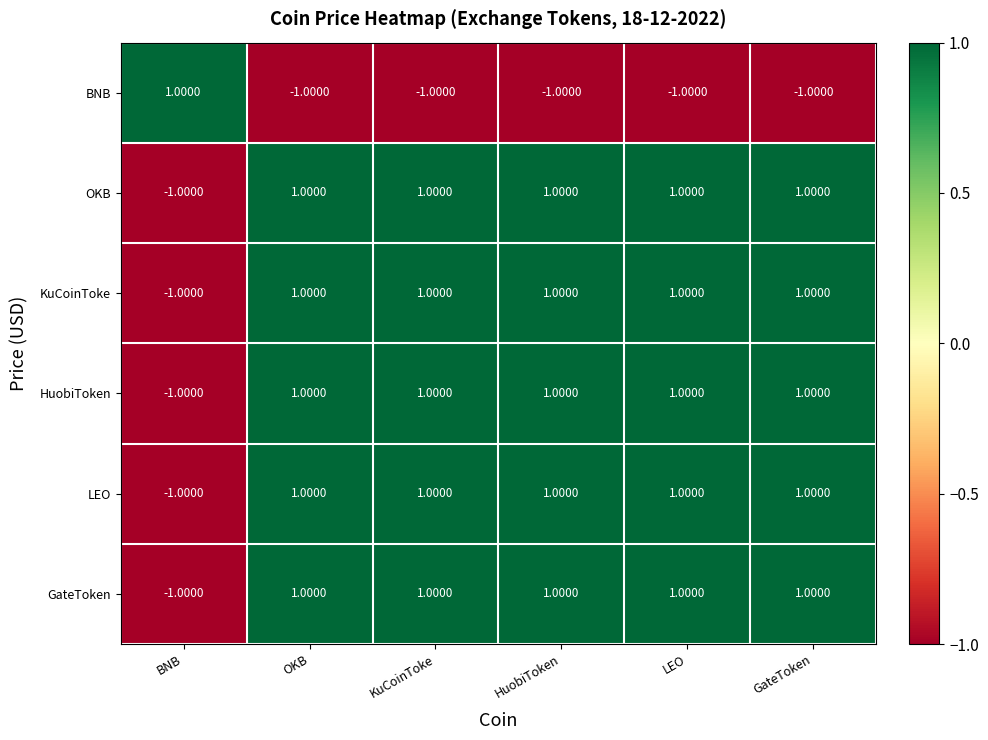

At which label is OKB closest to 0?

BNB